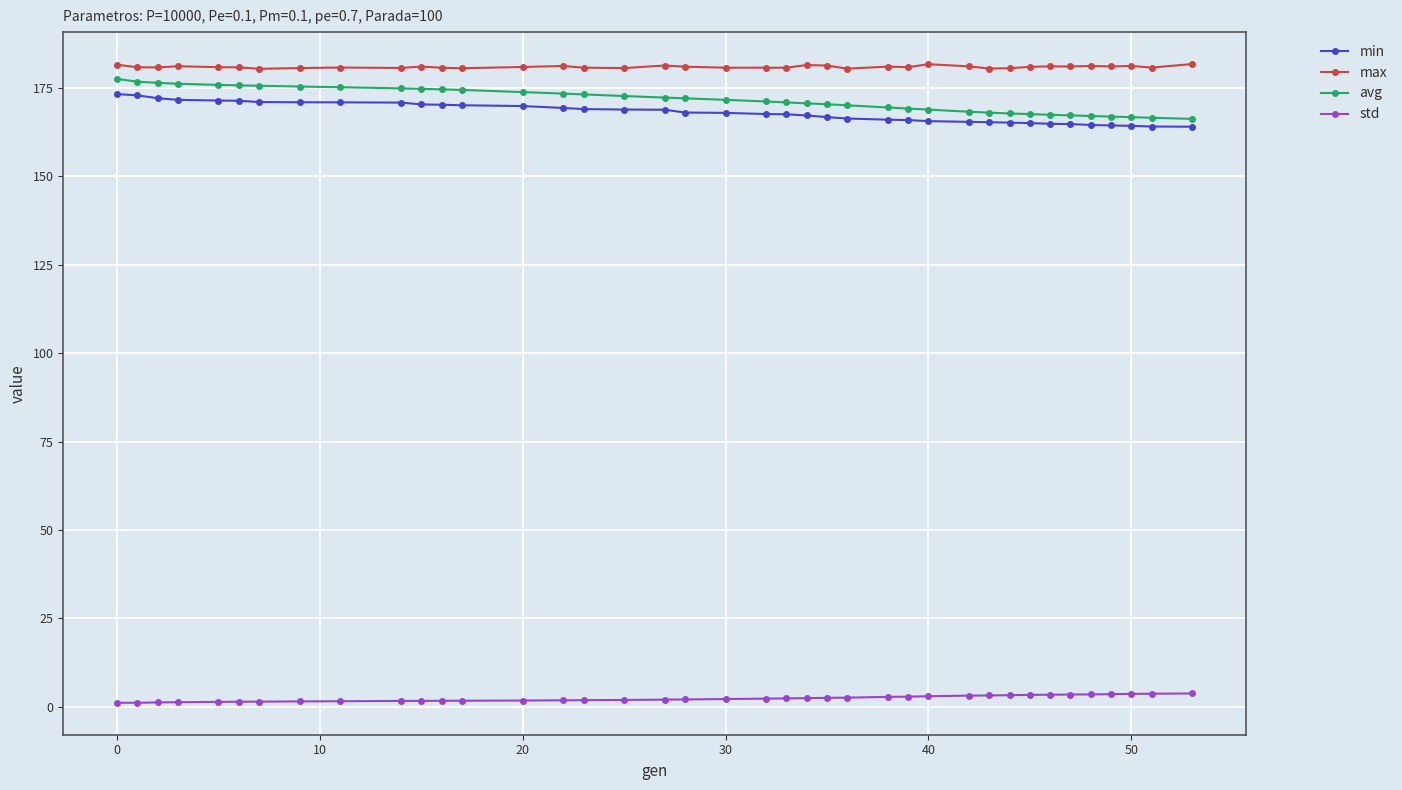

What is the lowest value of the avg series?

166.2